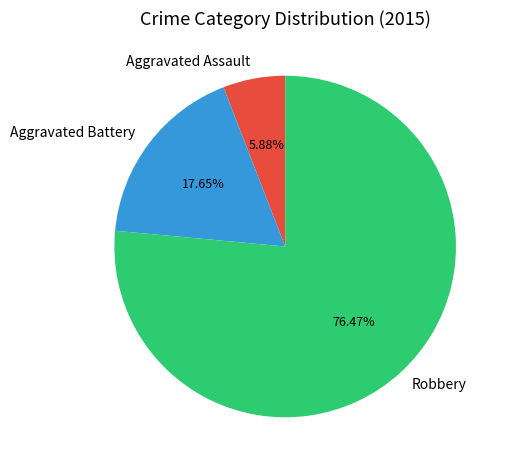

To the nearest percent, what is the difference between the Robbery and Aggravated Assault slice percentages?

71%